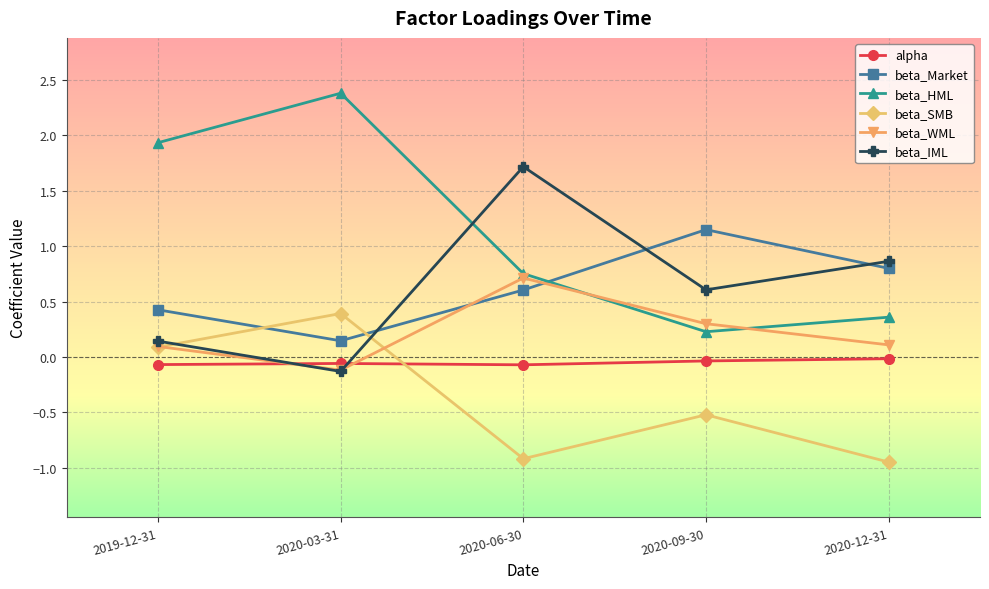

Does the chart have visible grid lines?

Yes